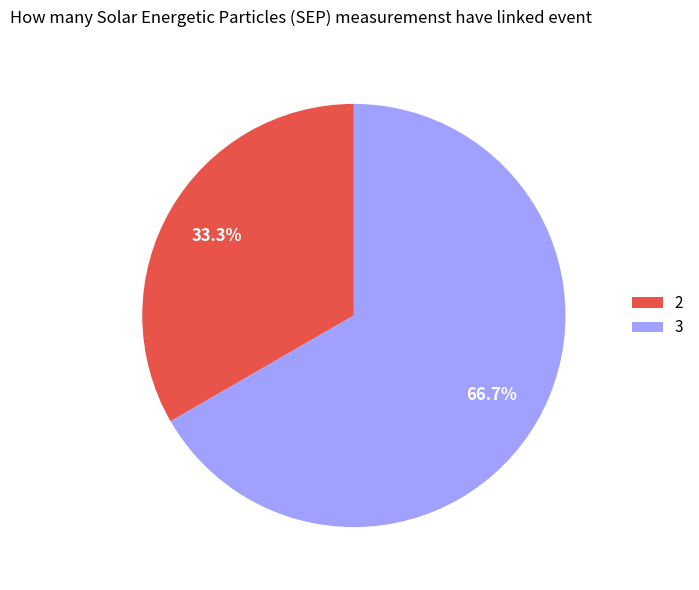

Which slice represents more than half of the pie?

3